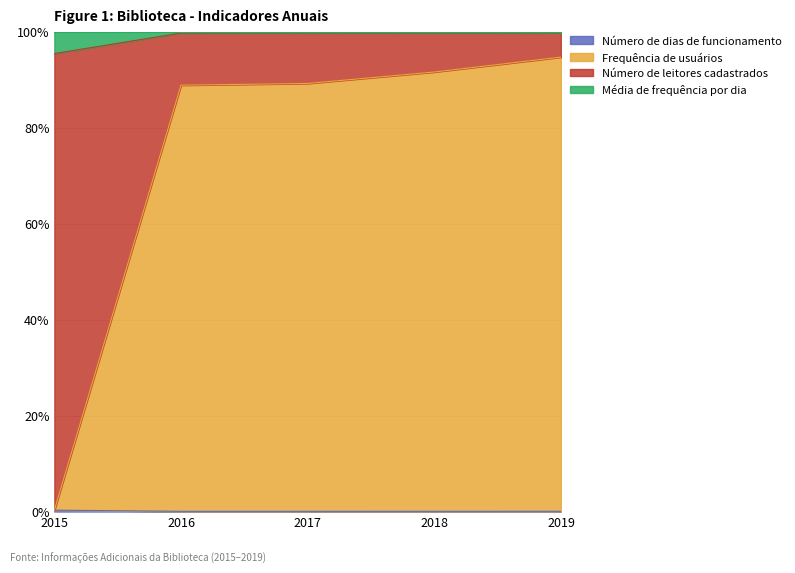

What is the average value of the Frequência de usuários series?

72.9